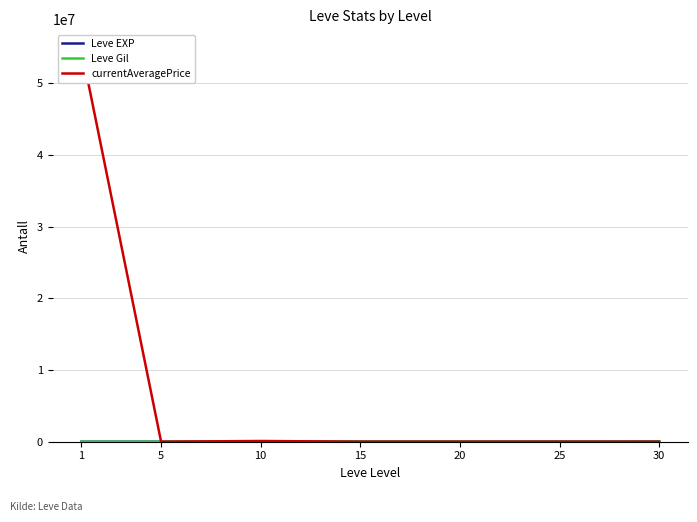

Does the chart display data point markers on the line(s)?

No